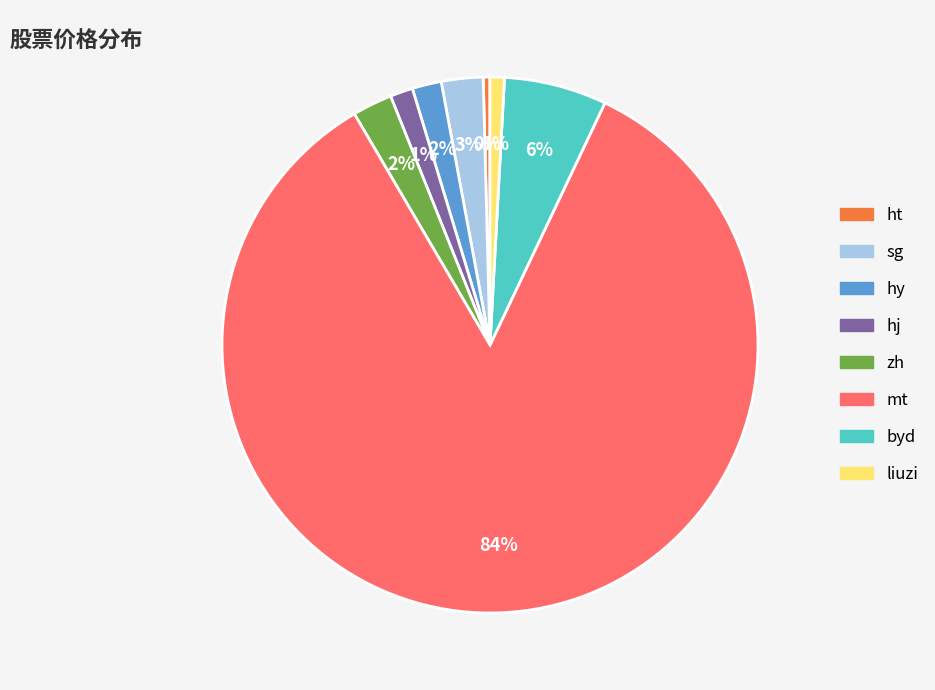

Is there a majority slice in this chart?

Yes